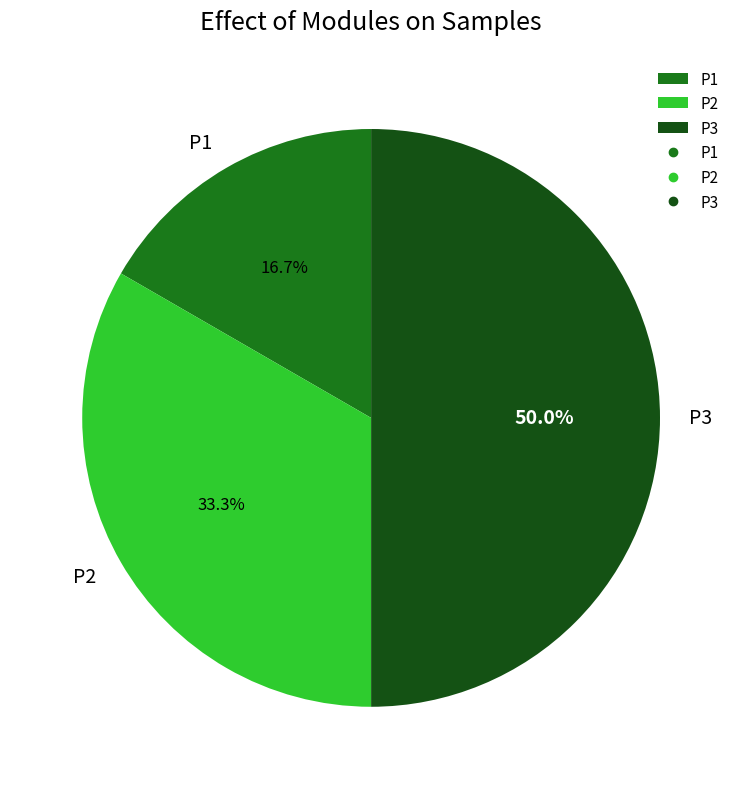

Rank the categories by value from highest to lowest.

P3, P2, P1